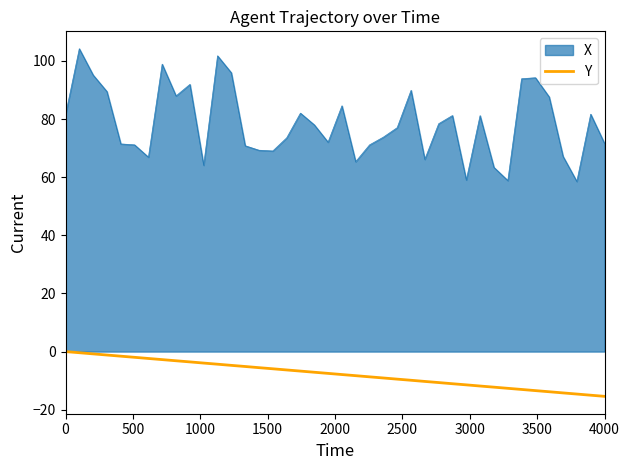

What is the difference between the maximum and minimum values in the X series?

45.7